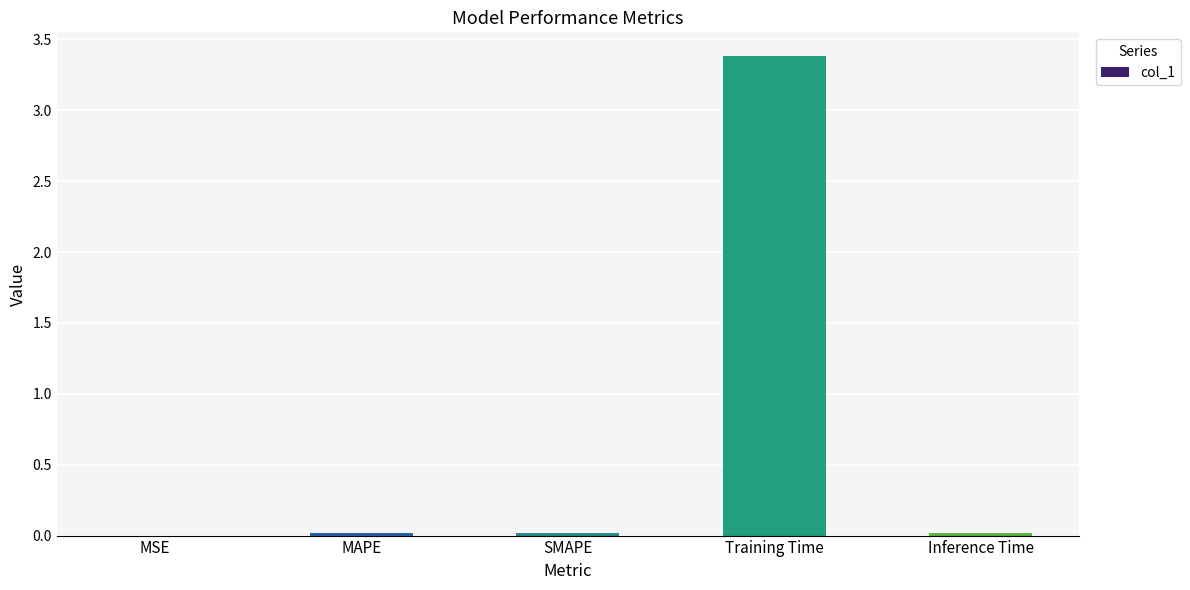

What is the maximum value shown in the chart?

3.4